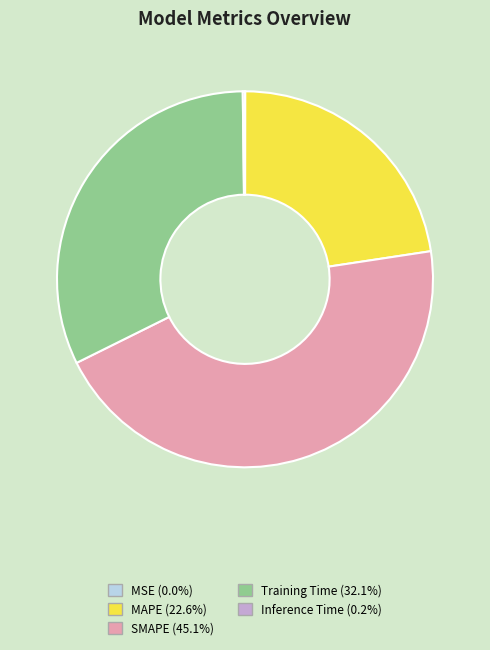

Does any single category account for the majority?

No